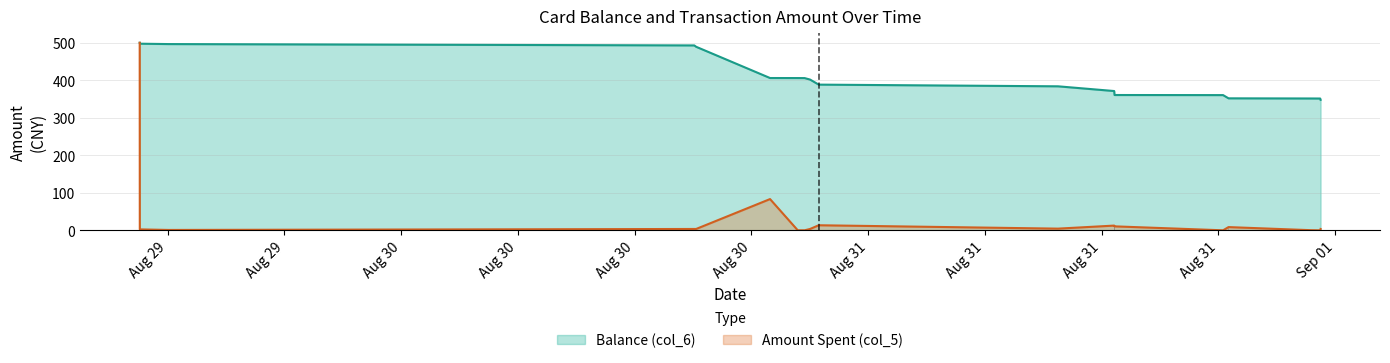

The value of Amount Spent (col_5) at 2014-08-30 15:03:44 is 3.6. True or false?

True